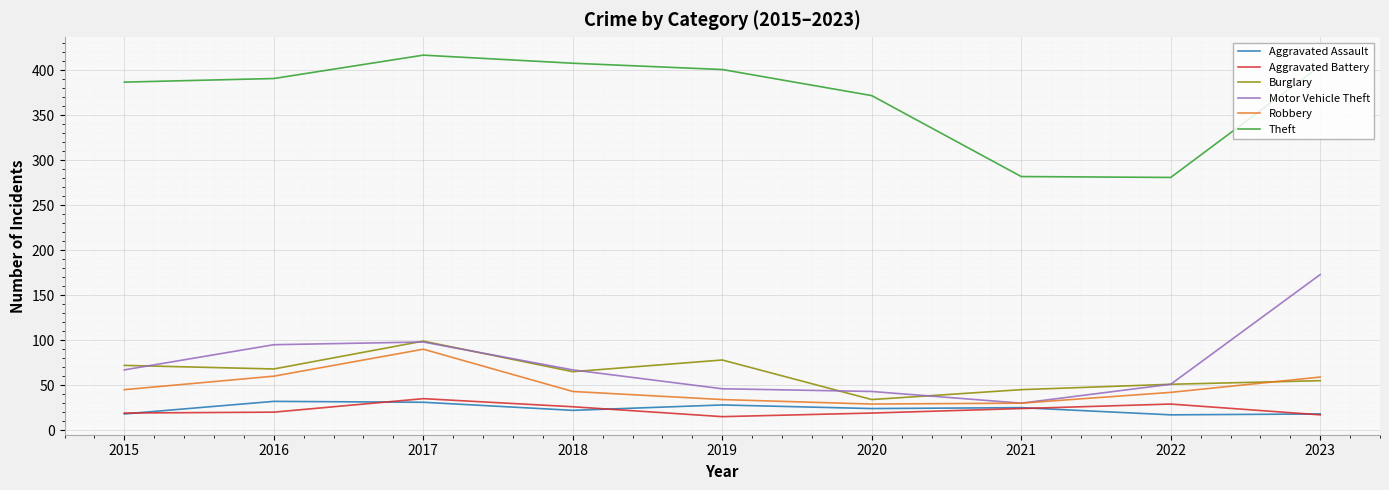

Is the value of Aggravated Assault at 2015 greater than the value of Motor Vehicle Theft at 2015?

No